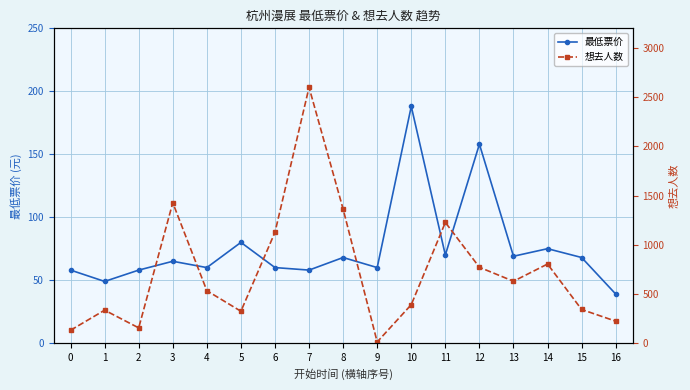

Which series changed the most between 4 and 7?

想去人数